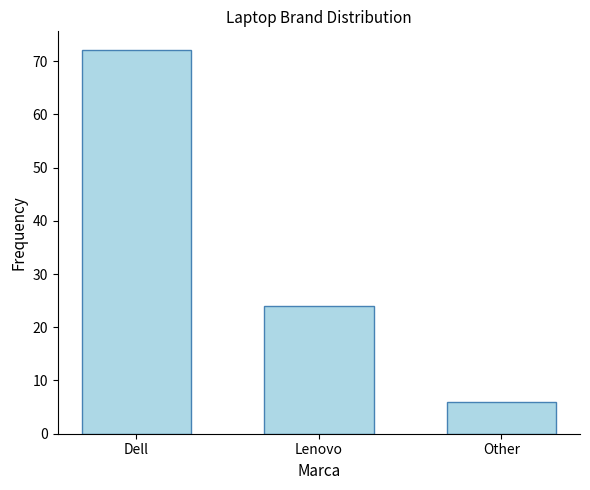

What is the label of the 2nd bar from the left?

Lenovo